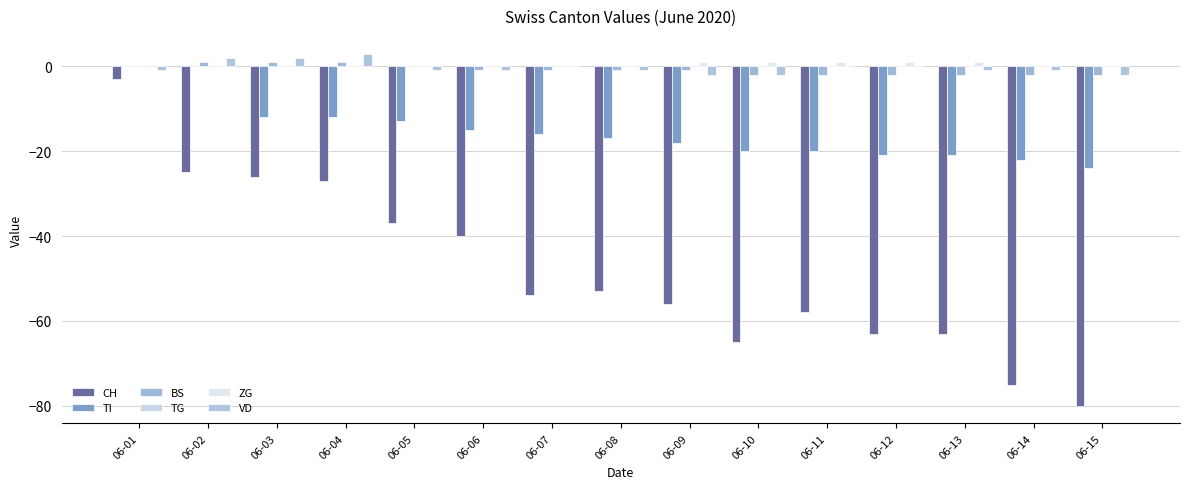

What is the difference between the TI values at 06-09 and 06-04?

6